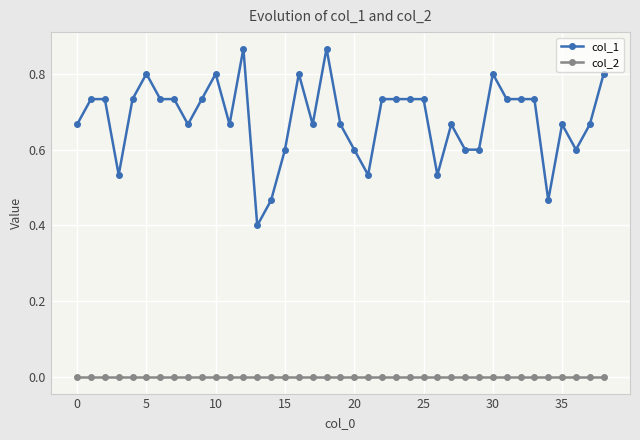

True or false: col_1 has more than 2 interior local peaks.

True